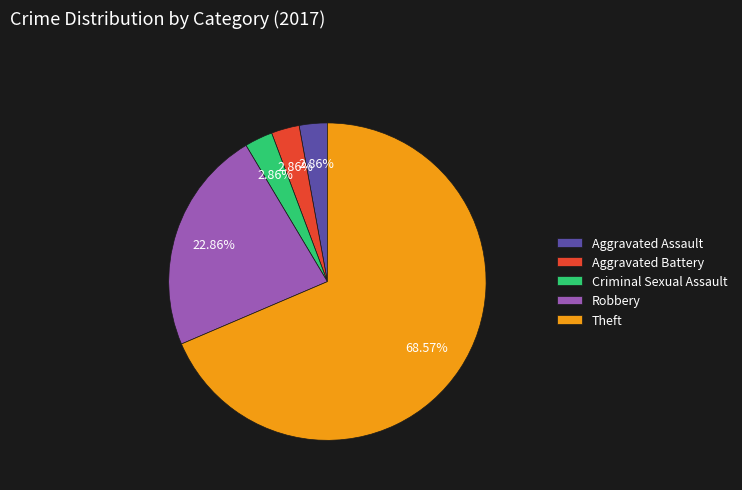

What percentage is the Robbery slice, to the nearest percent?

23%